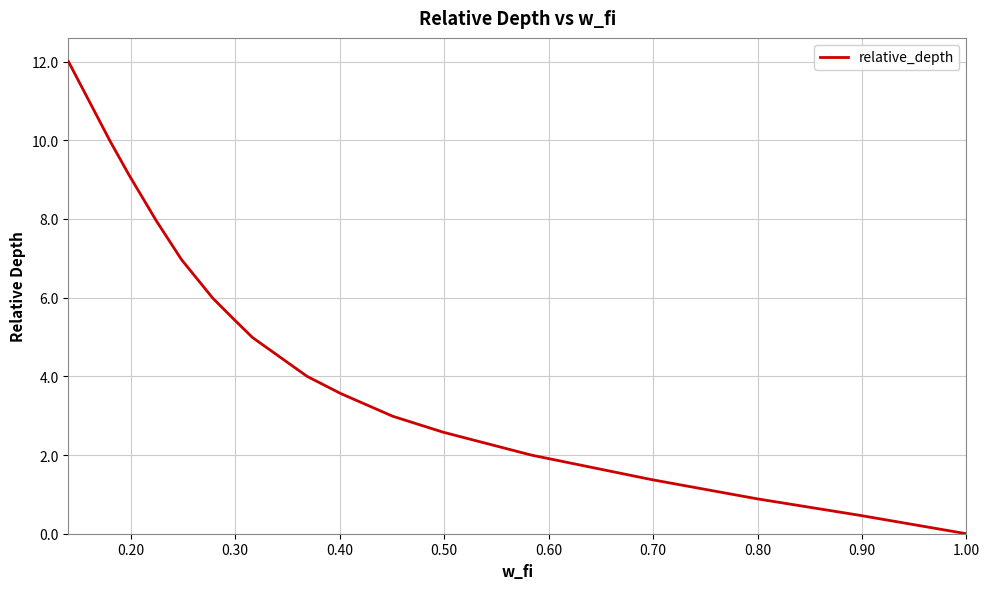

Reading left to right, transcribe all the data shown in this chart.

12.0	11.0	10.0	9.1	8.0	7.0	6.0	5.5	5.0	4.0	3.6	3.0	2.6	2.0	1.4	0.9	0.5	0.0